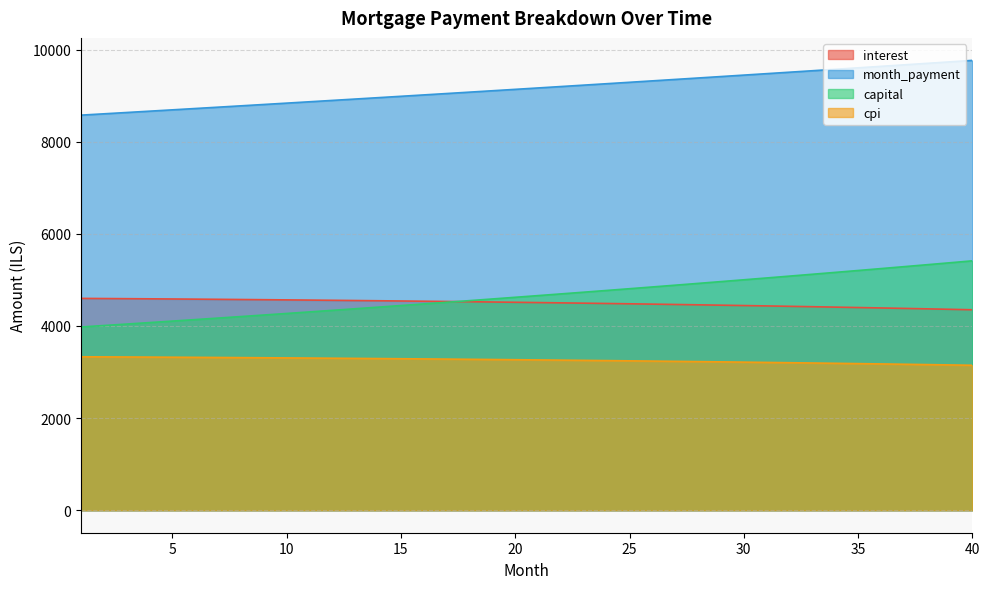

Which series has the largest total across all categories?

month_payment